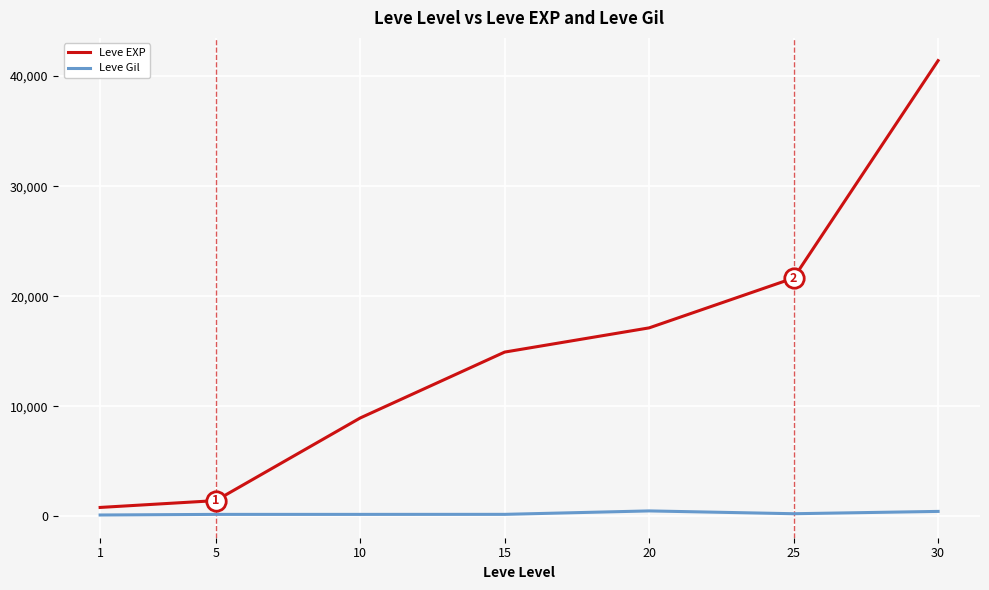

Which series has the widest spread of values?

Leve EXP